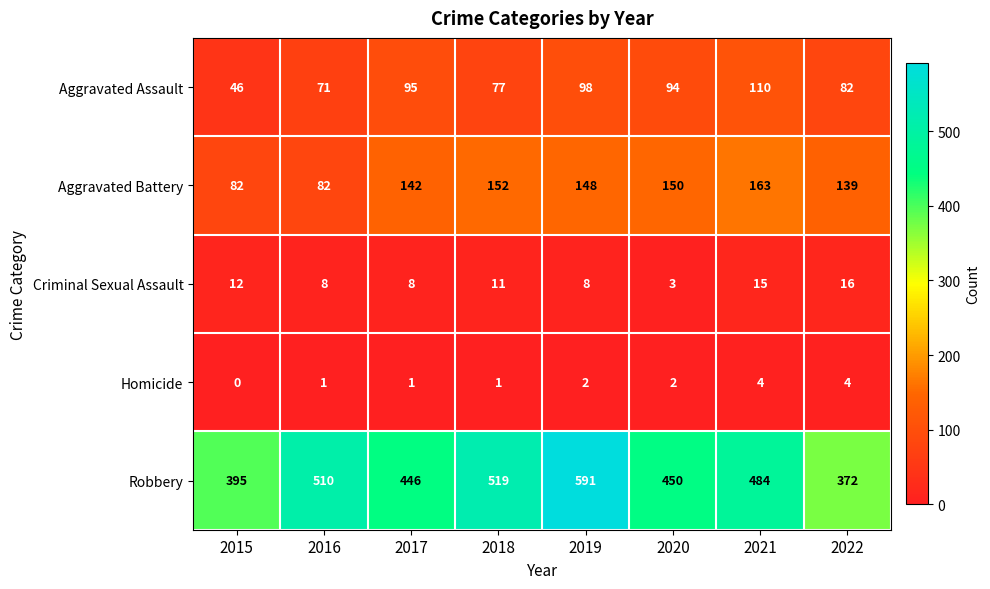

Rank the series by their maximum value, from lowest to highest.

Homicide, Criminal Sexual Assault, Aggravated Assault, Aggravated Battery, Robbery